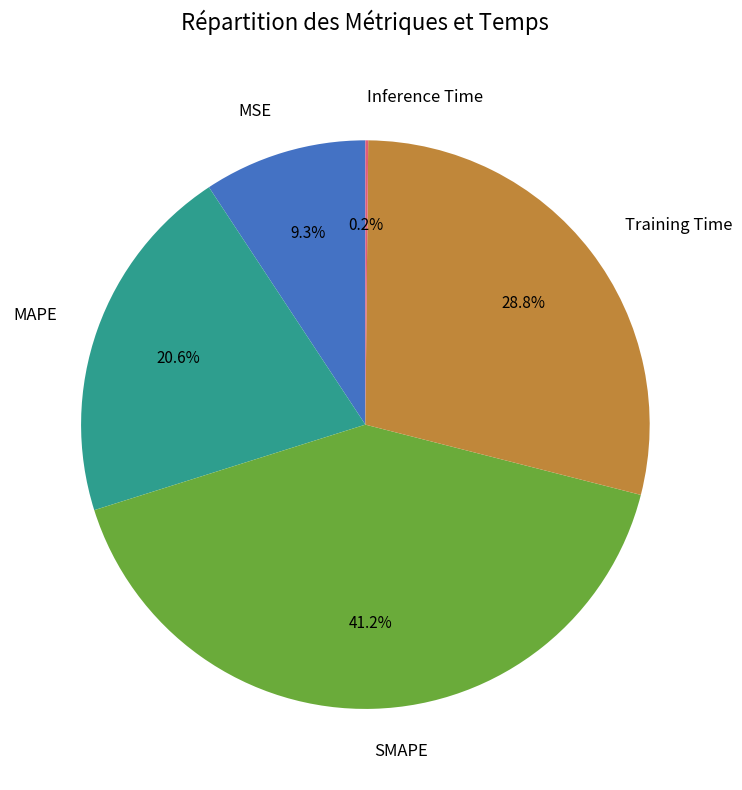

Combined, do Training Time and MSE account for over 50%?

No